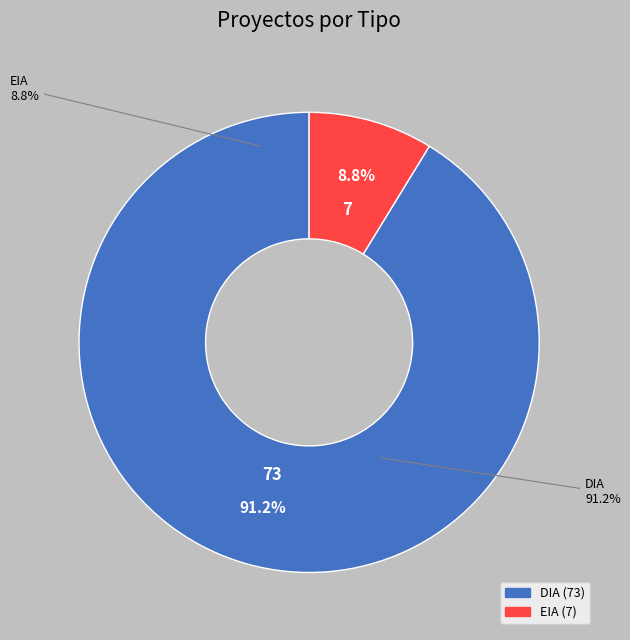

To the nearest percent, what is the difference between the largest and smallest slice percentages?

82%